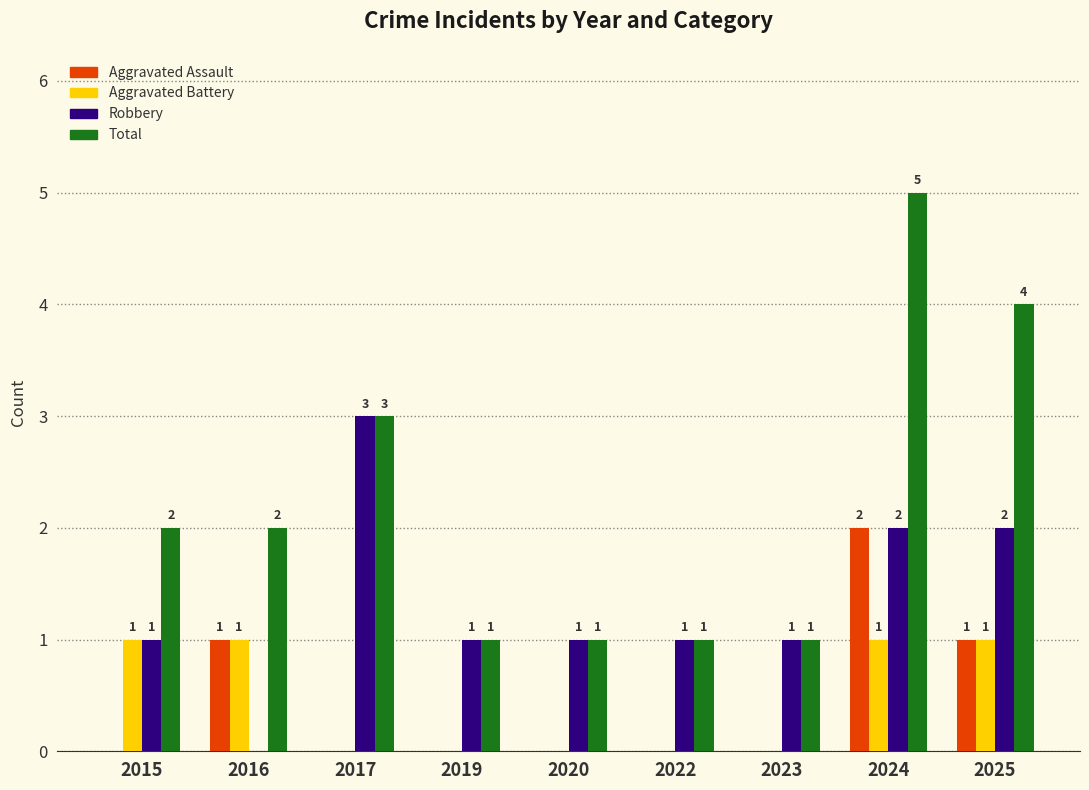

The value of Aggravated Assault at 2016 is 1. True or false?

True